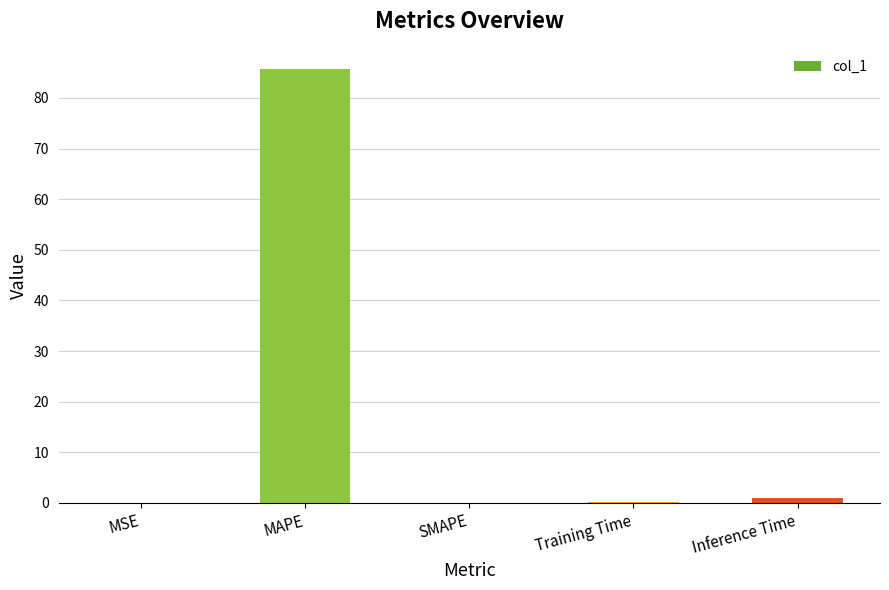

At which category does the chart reach its peak across all series?

MAPE